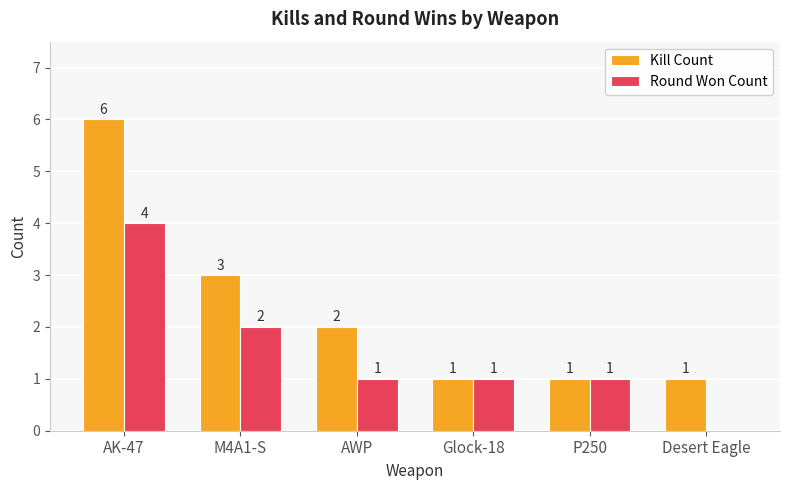

What is the difference between the Round Won Count values at M4A1-S and AK-47?

2